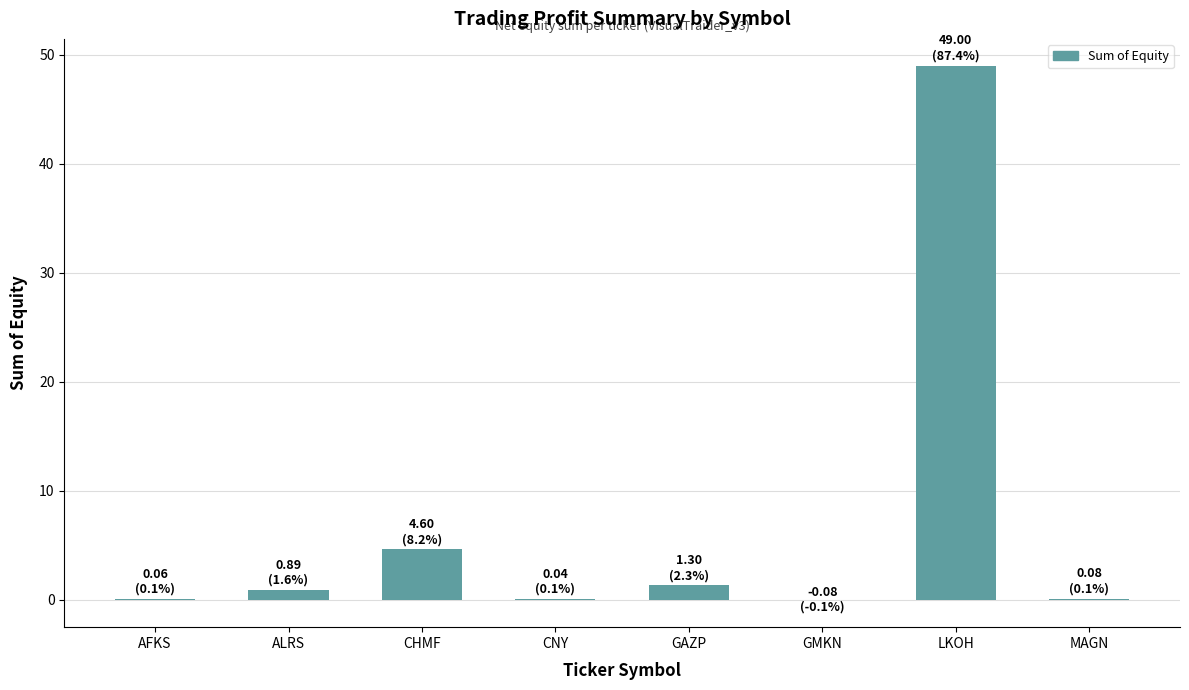

Is it true that the value at LKOH is 49.0?

True